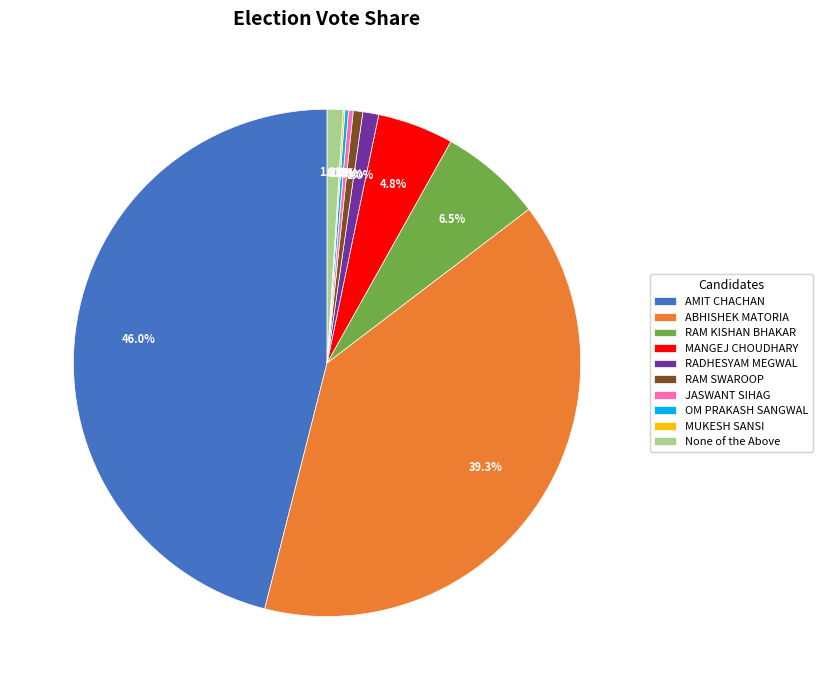

What portion of the pie excludes RADHESYAM MEGWAL?

99.0%